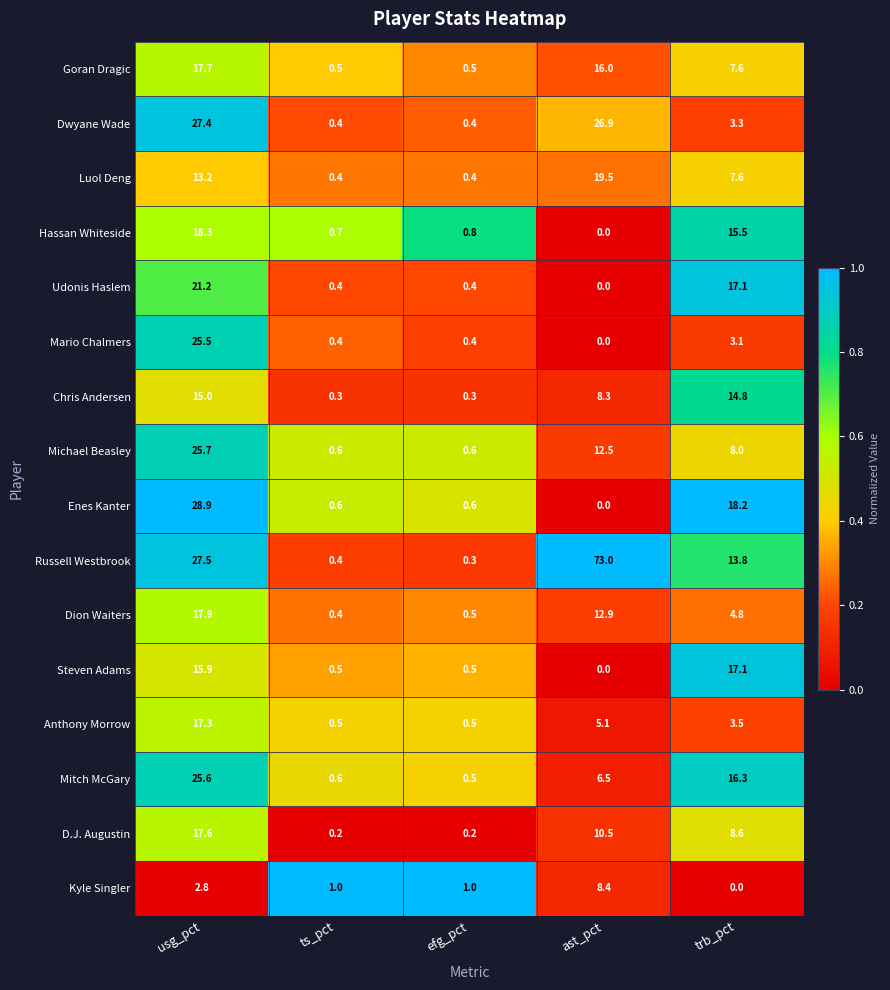

Rank the series by their maximum value, from lowest to highest.

Kyle Singler, Chris Andersen, Steven Adams, Anthony Morrow, D.J. Augustin, Goran Dragic, Dion Waiters, Hassan Whiteside, Luol Deng, Udonis Haslem, Mario Chalmers, Mitch McGary, Michael Beasley, Dwyane Wade, Enes Kanter, Russell Westbrook